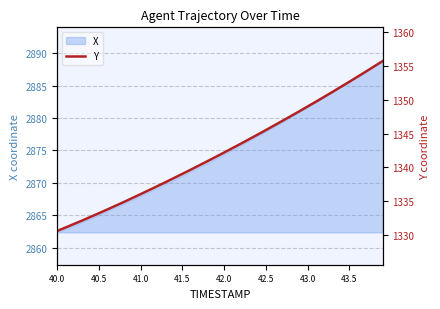

True or false: there are more than 0 points higher than both neighbors.

False